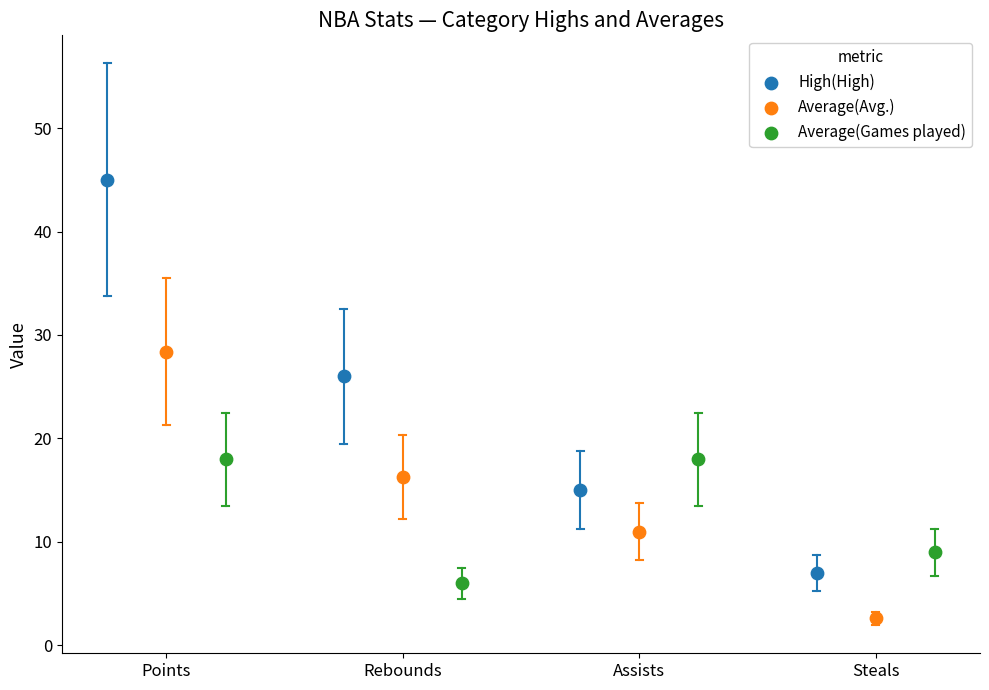

Which series contains the highest Y value?

High(High)